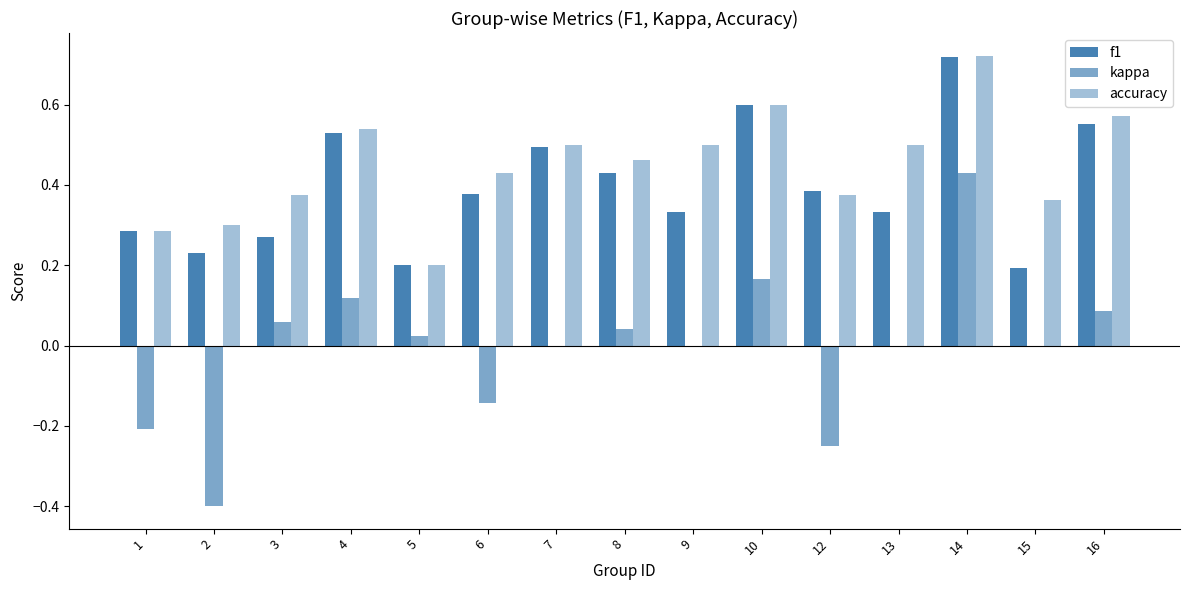

What is the total value across all series at 9?

0.8